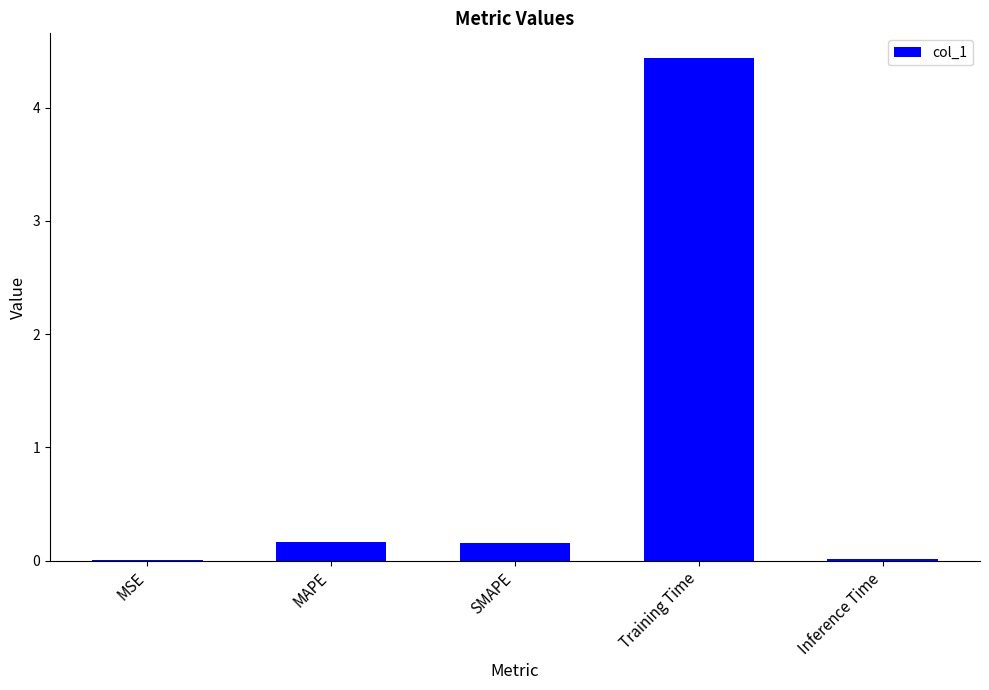

True or false: the data shows 7.0 at Training Time.

False